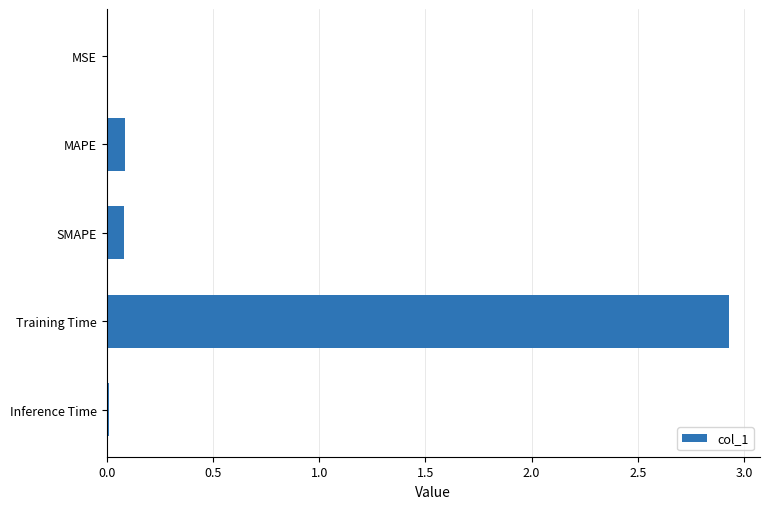

What is the sum of all values?

3.1